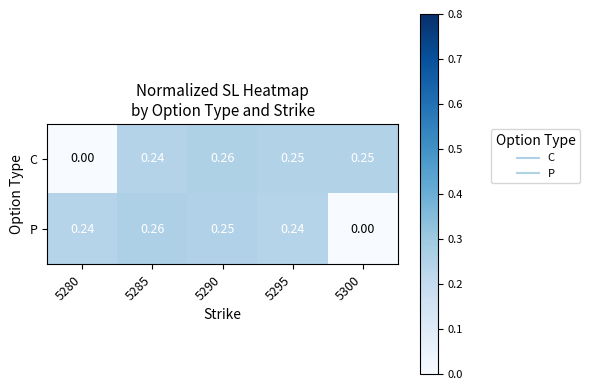

At 5290, list the series in order from smallest to largest.

P, C